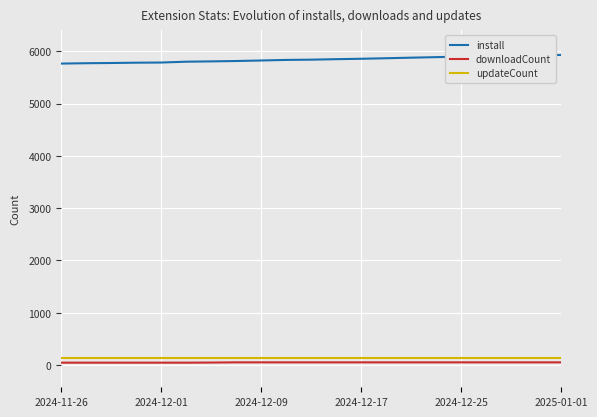

True or false: install and updateCount intersect in this chart.

False